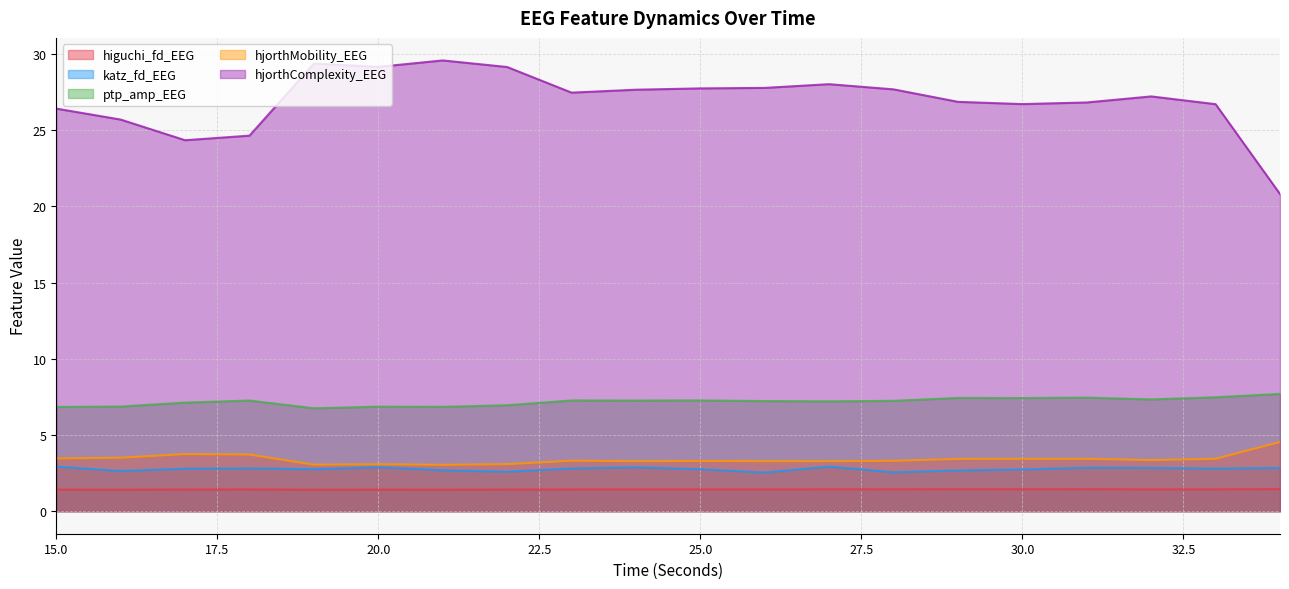

What is the total value across all series at 34?

37.3